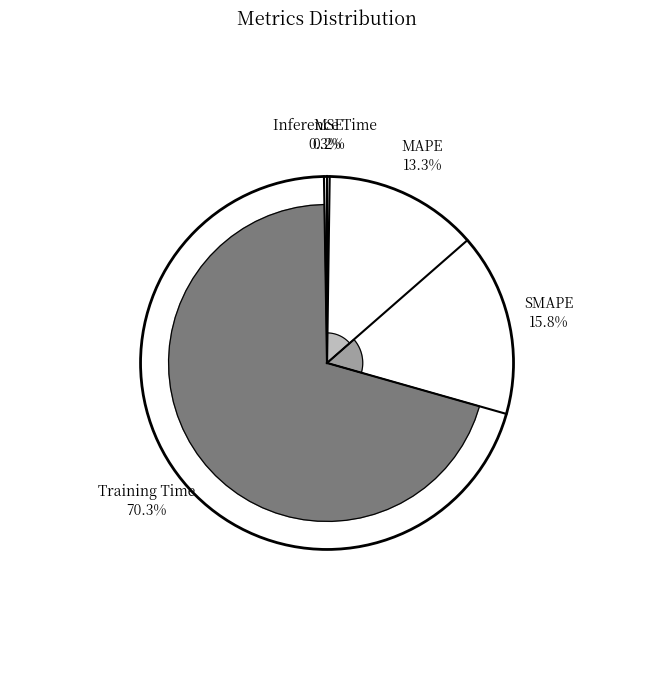

True or false: SMAPE accounts for 16% of the total.

True